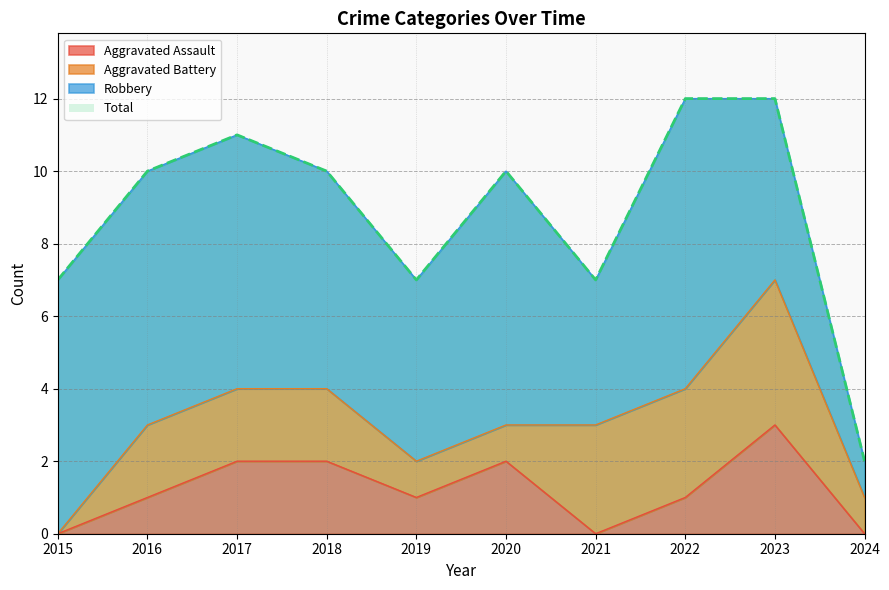

What is the value of the Total point at the 10th from the left?

2